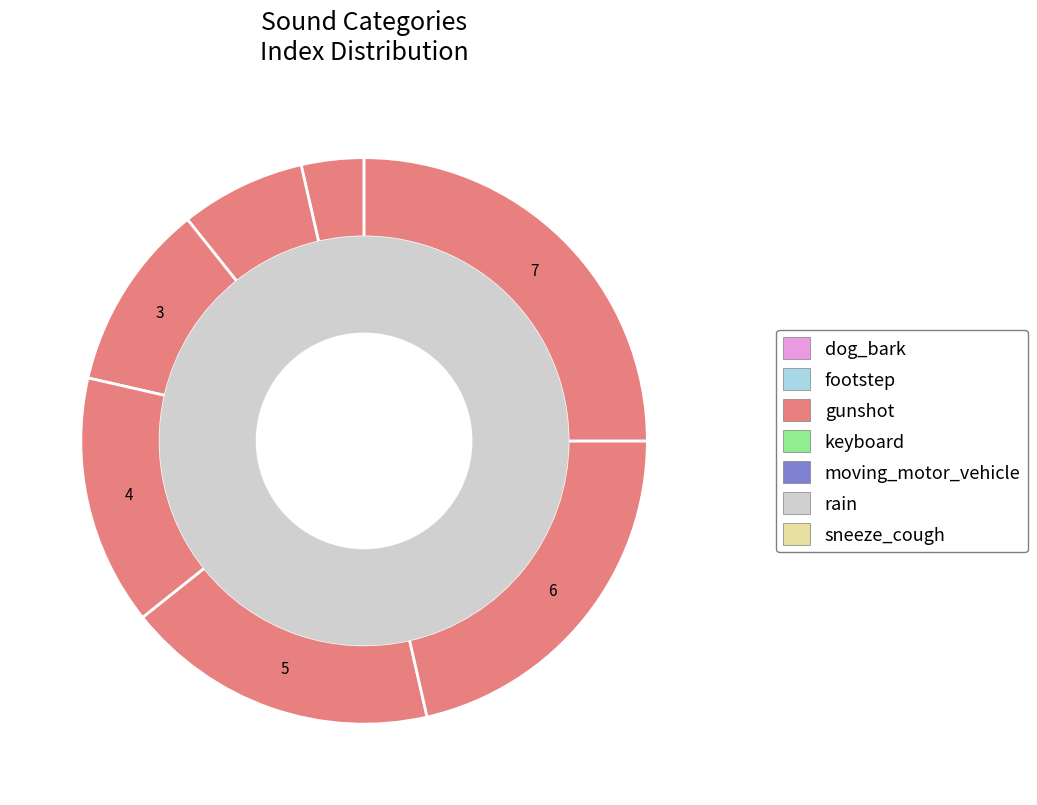

How many segments does this pie chart have?

7